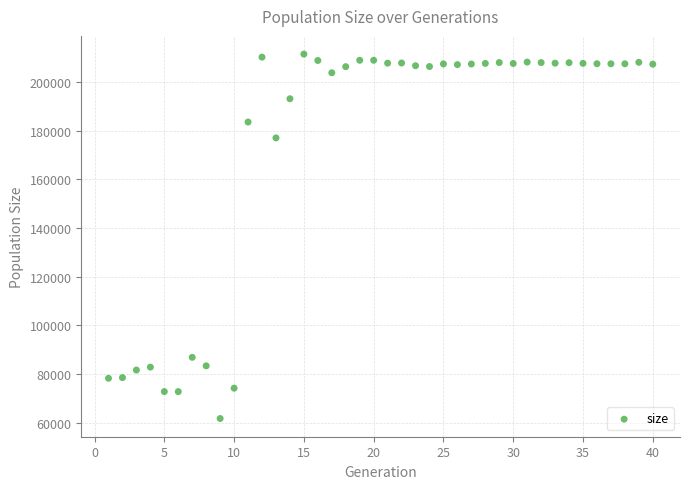

What Y value in the scatter plot is closest to 136639?

177080